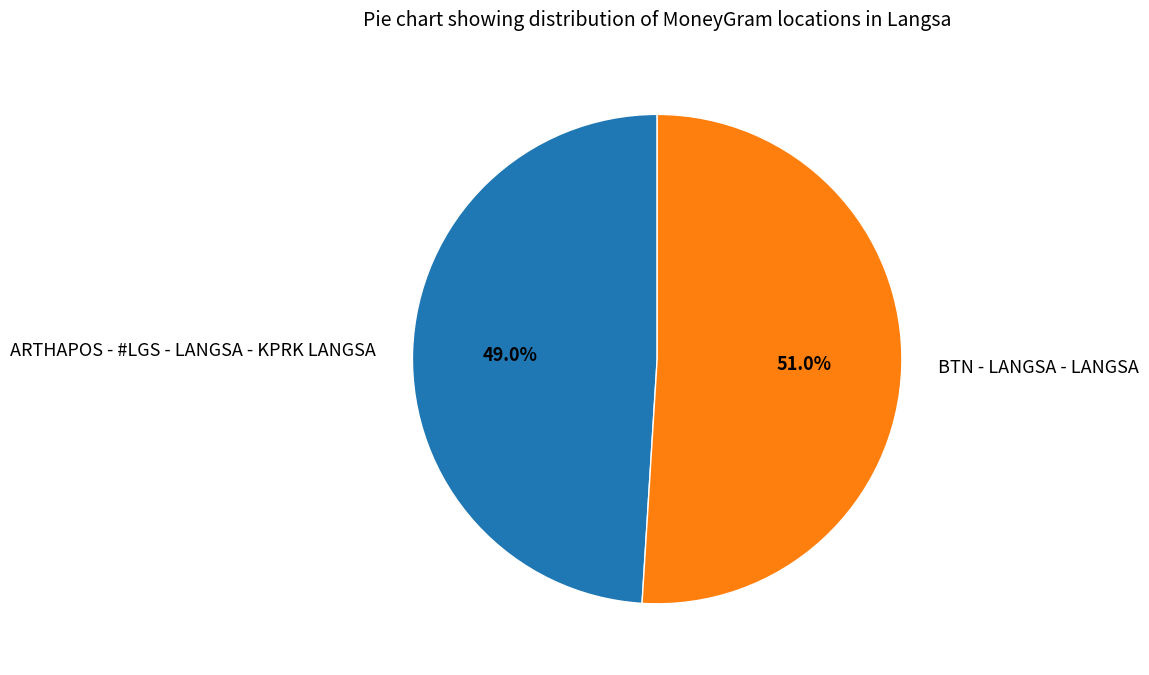

Approximately how many times larger is the value at BTN - LANGSA - LANGSA compared to ARTHAPOS - #LGS - LANGSA - KPRK LANGSA?

1.0